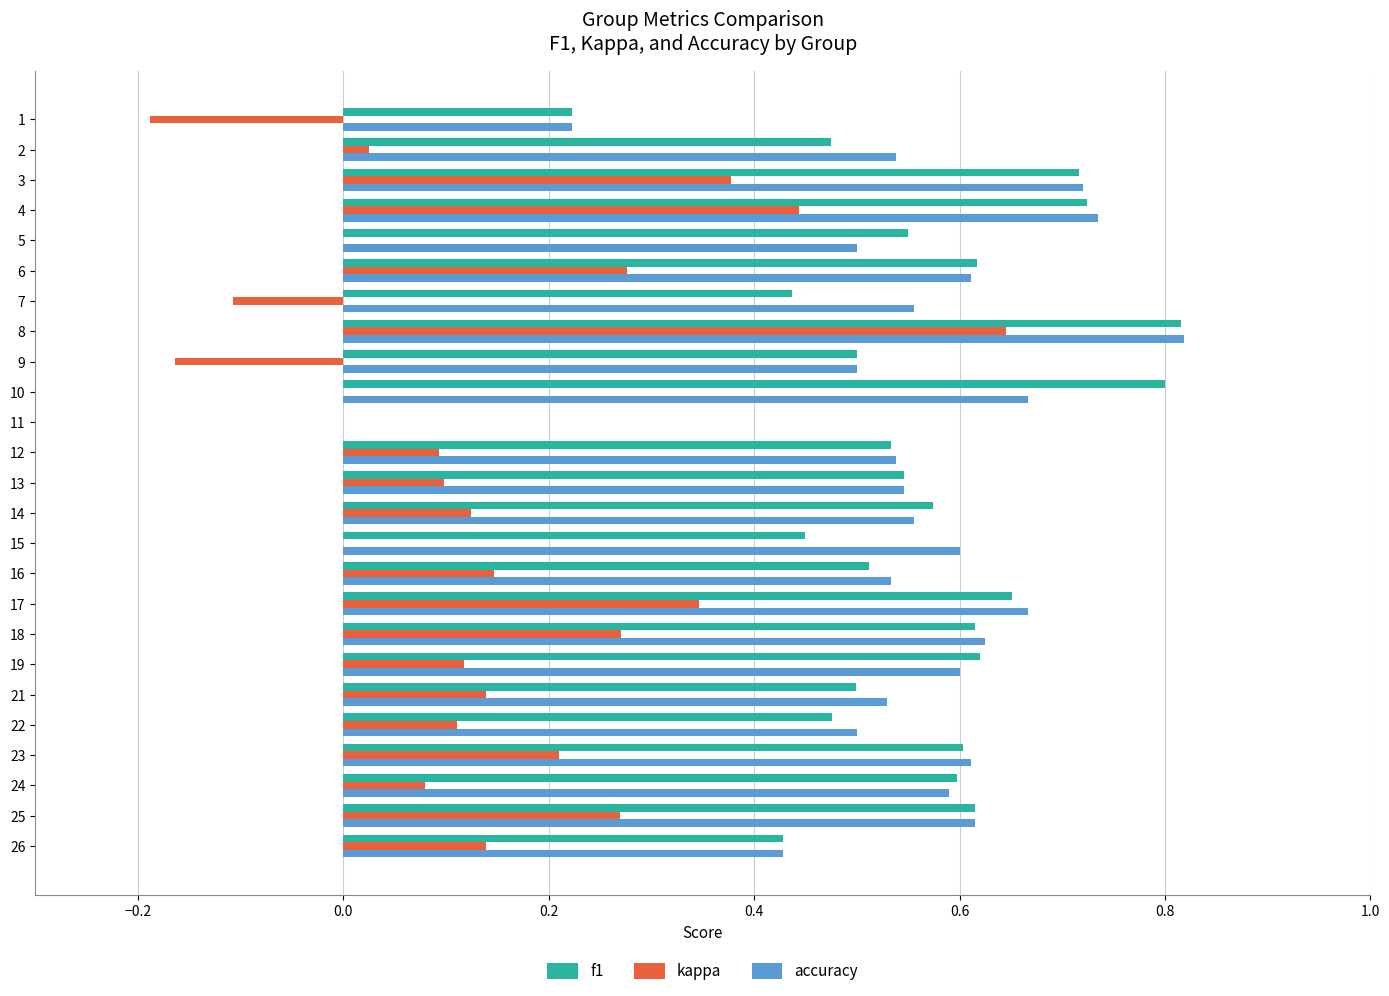

At which category is the sum across all series the highest?

8